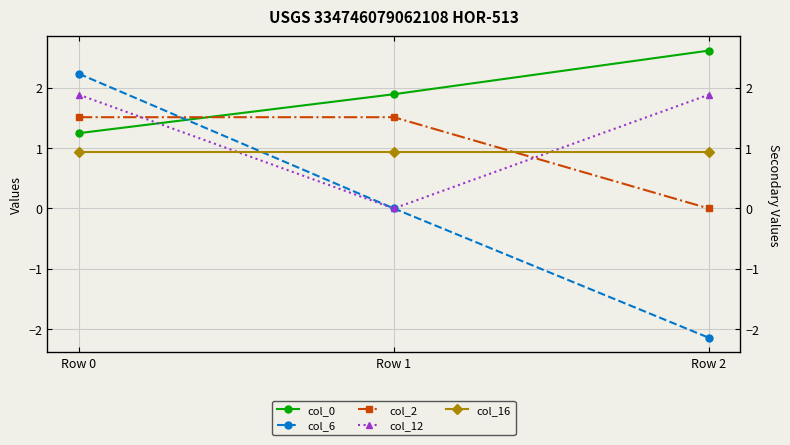

Which series has the largest total across all categories?

col_0